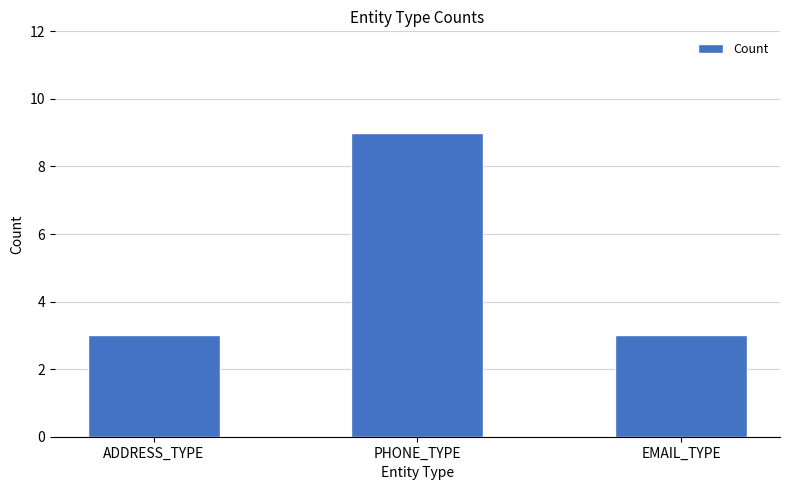

How many categories are shown in the chart?

3